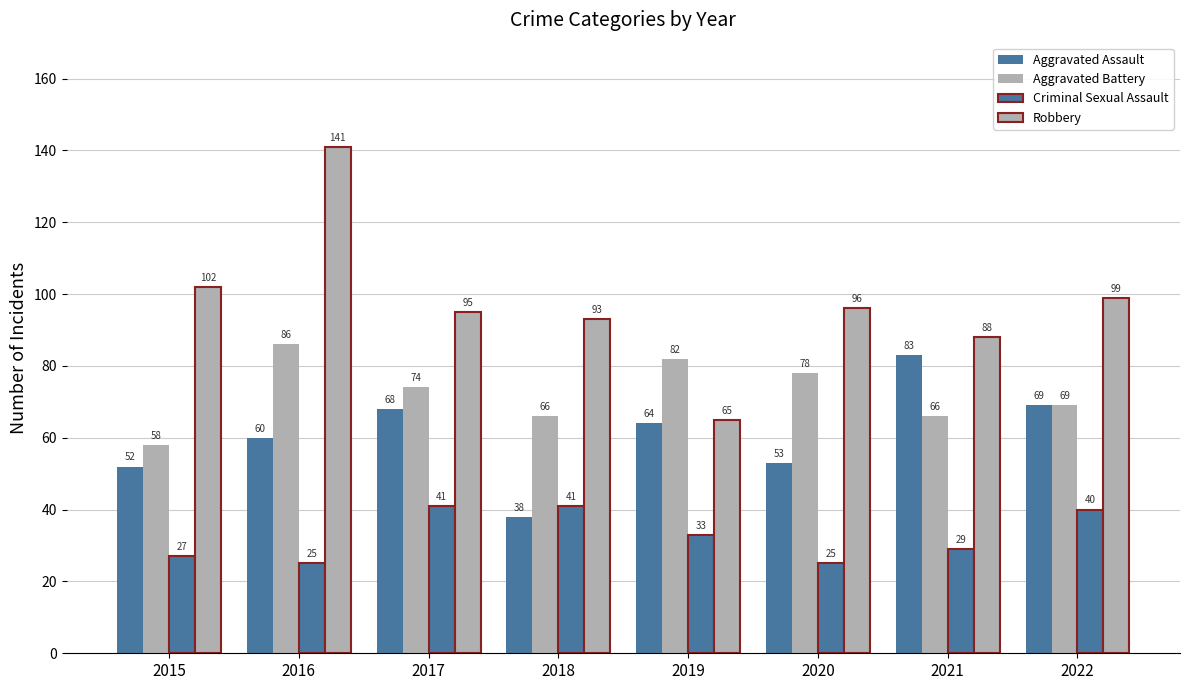

Is it true that Robbery equals 42 at 2020?

False